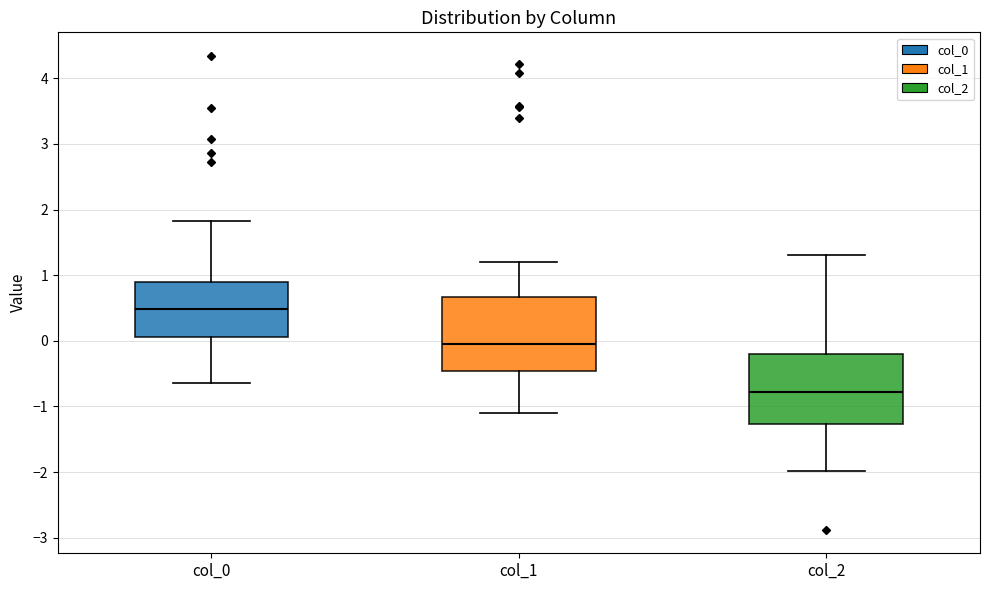

Reading left to right, read every box against the y-axis: the position of its median line, the range the box covers, and the ends of its whiskers. The values are not printed on the chart, so give them approximately, as read against the axis.

col_0: median 0.5, box 0.1 to 0.9, whiskers -0.6 to 1.8
col_1: median 0.0, box -0.5 to 0.7, whiskers -1.1 to 1.2
col_2: median -0.8, box -1.3 to -0.2, whiskers -2.0 to 1.3